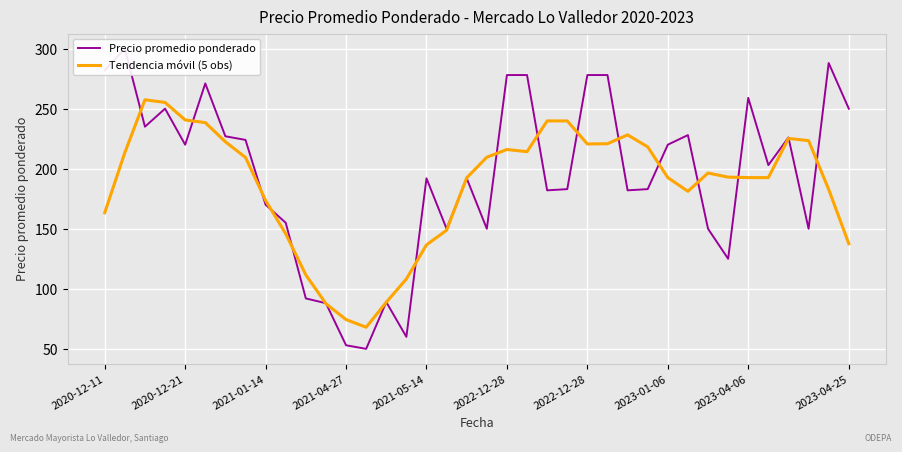

Rank the series at 2023-04-06 from lowest to highest value.

Tendencia móvil (5 obs), Precio promedio ponderado